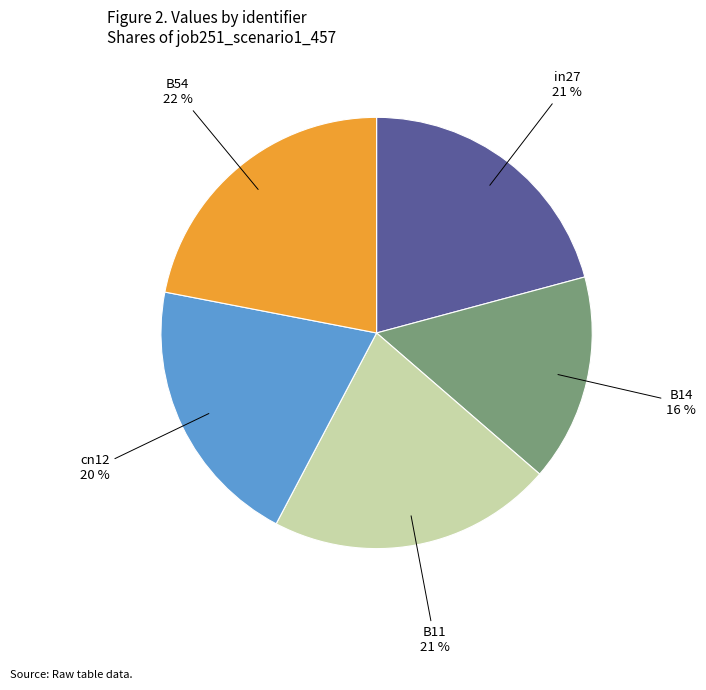

How many slices are in this pie chart?

5